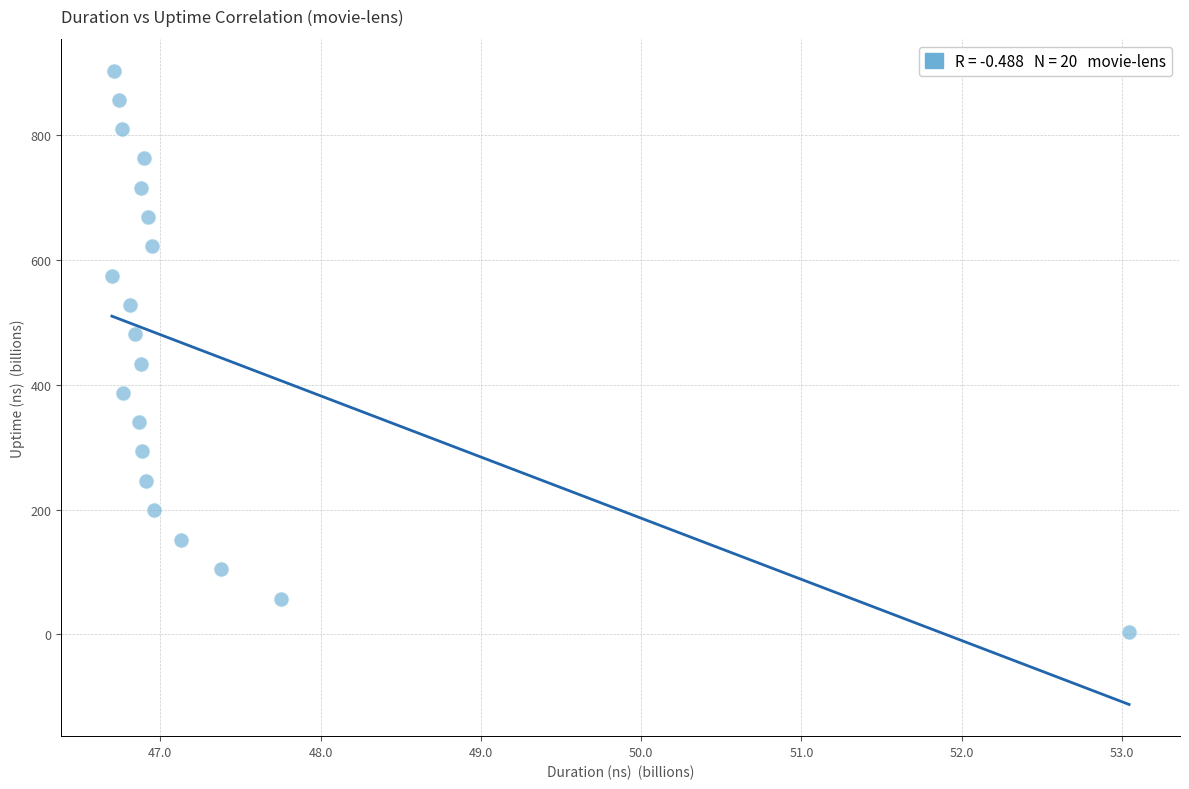

What is the range of X values (max minus min)?

6.3